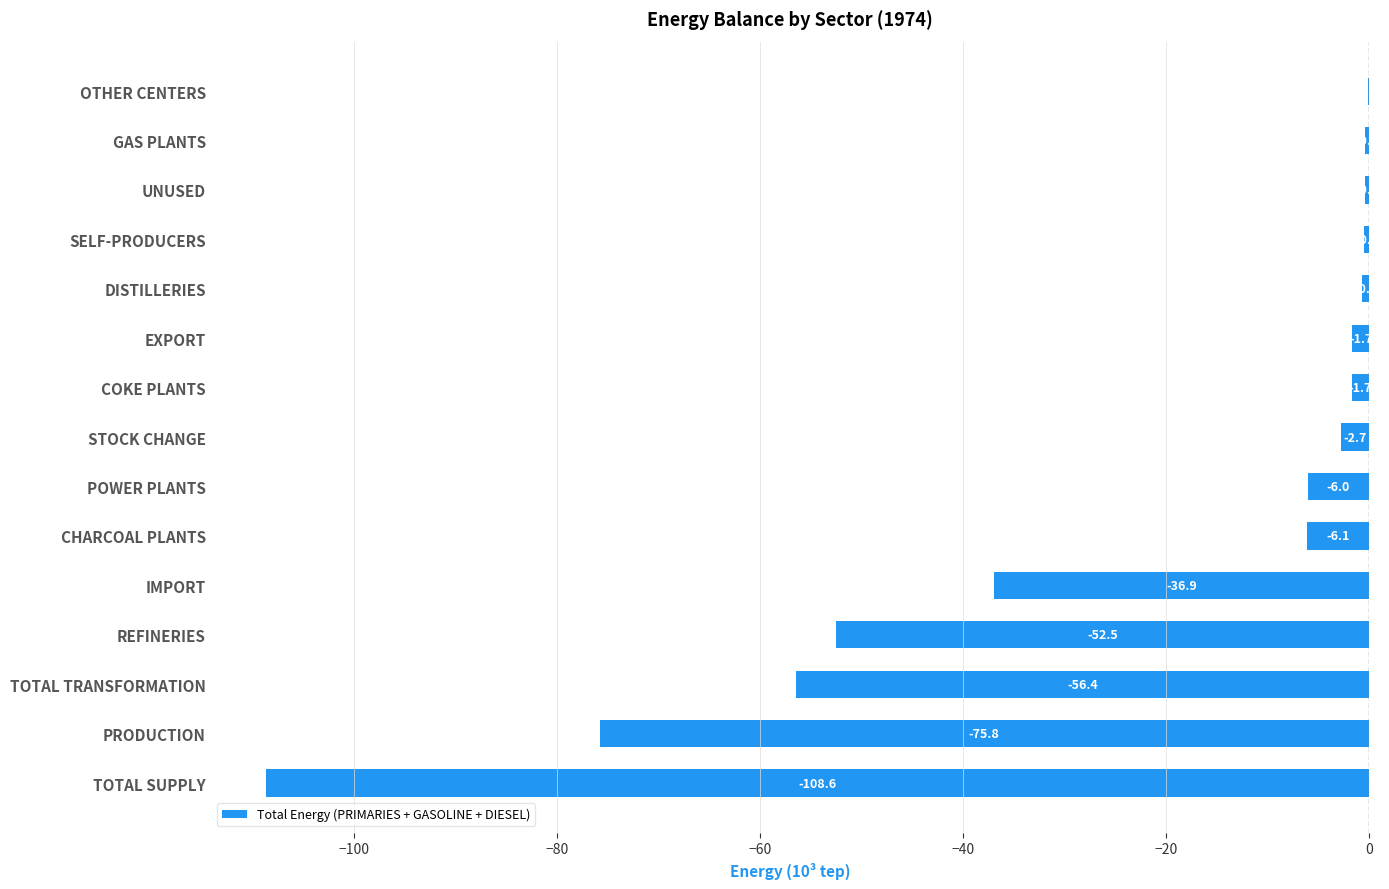

What value does the data have at COKE PLANTS?

-1.7